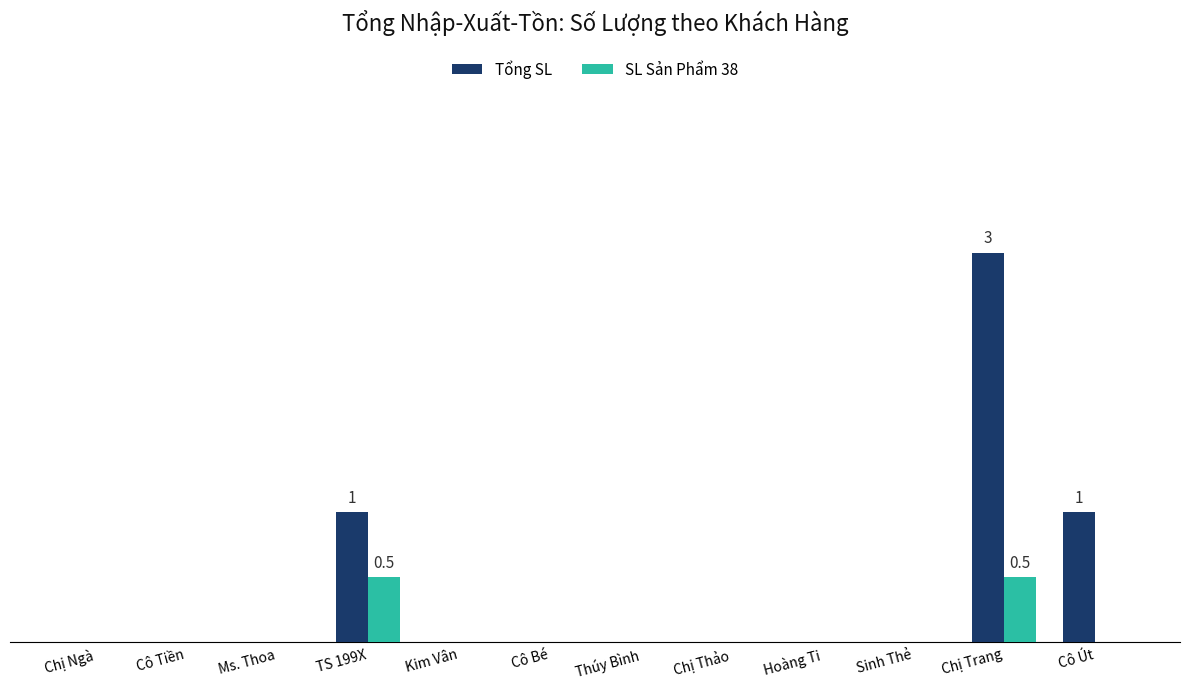

Rank the series by their average value, from lowest to highest.

SL Sản Phẩm 38, Tổng SL